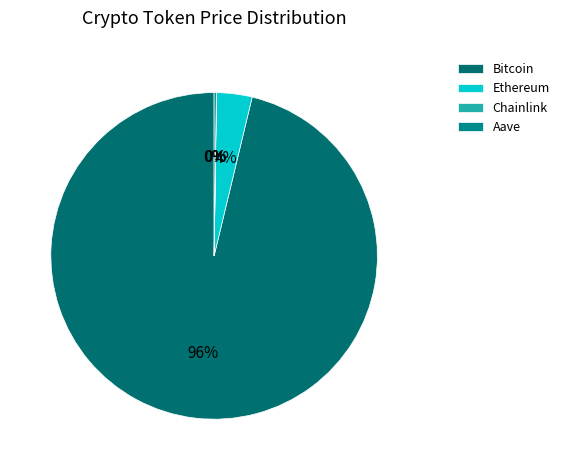

Which has a higher value, Chainlink or Aave?

Aave